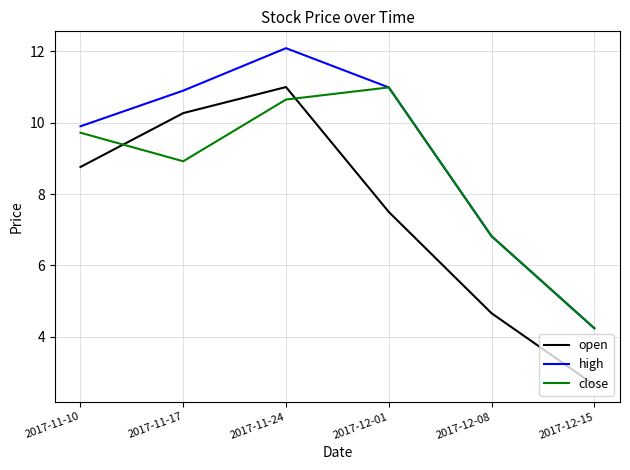

Is it true that high equals 8.1 at 2017-11-24?

False